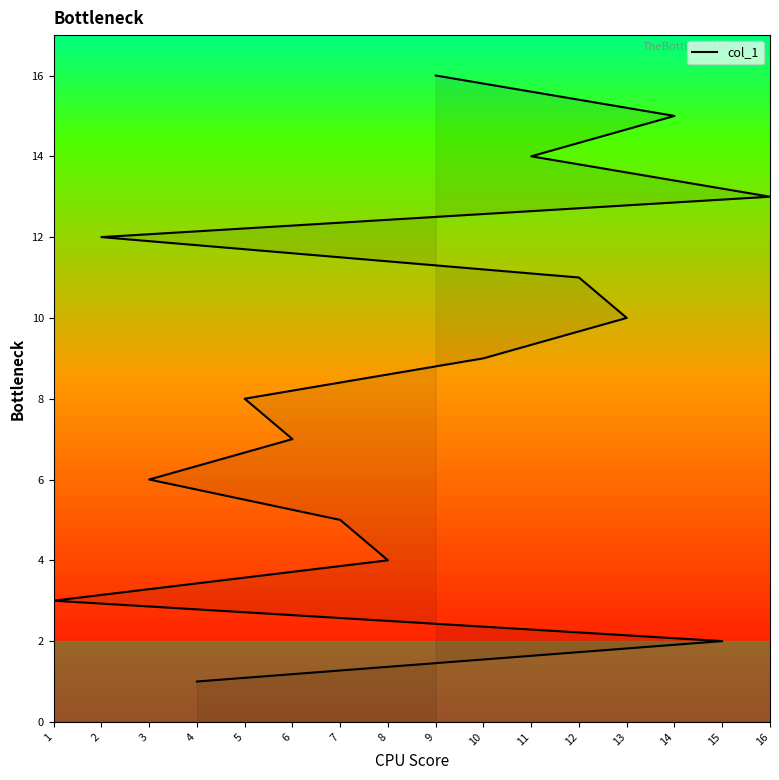

What is the sum of all values?

136